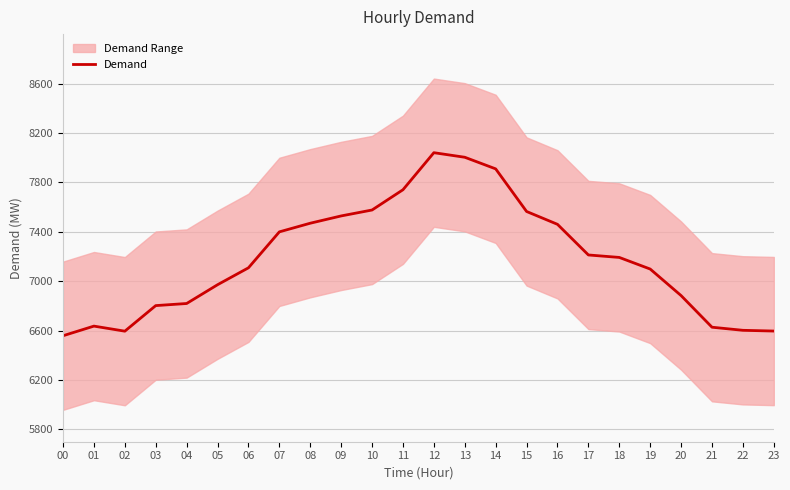

How many lines are shown in the chart?

1